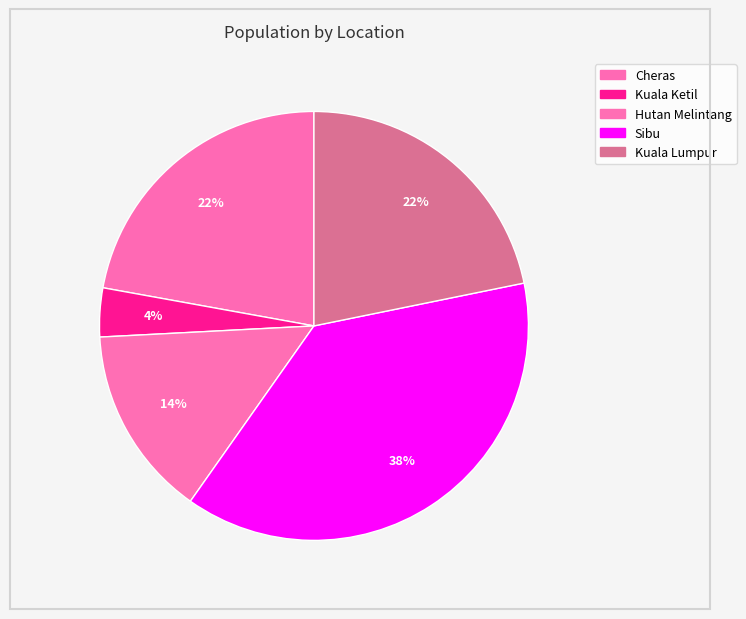

Approximately how many times larger is the value at Kuala Ketil compared to Hutan Melintang?

0.3